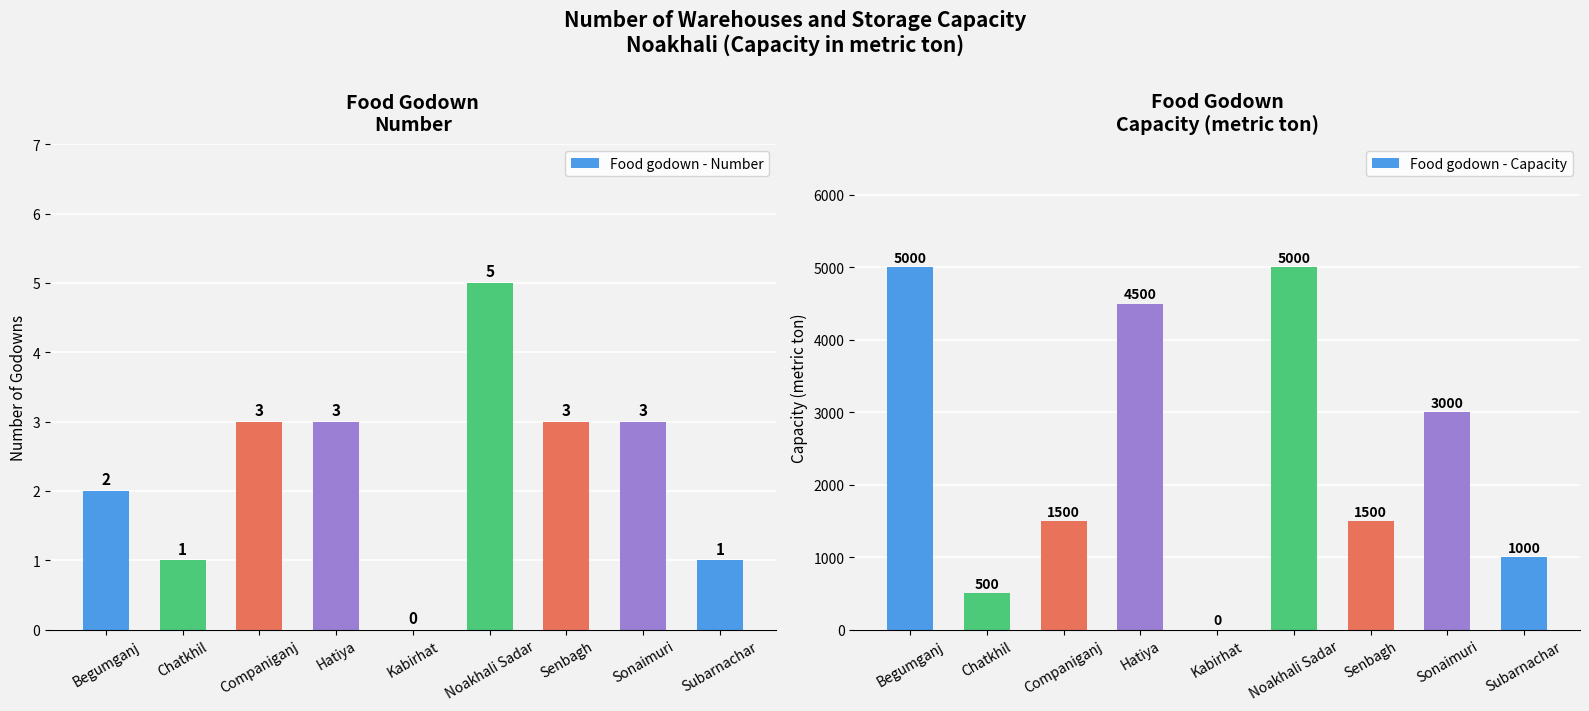

Which series changed the most between Kabirhat and Senbagh?

Food godown - Capacity